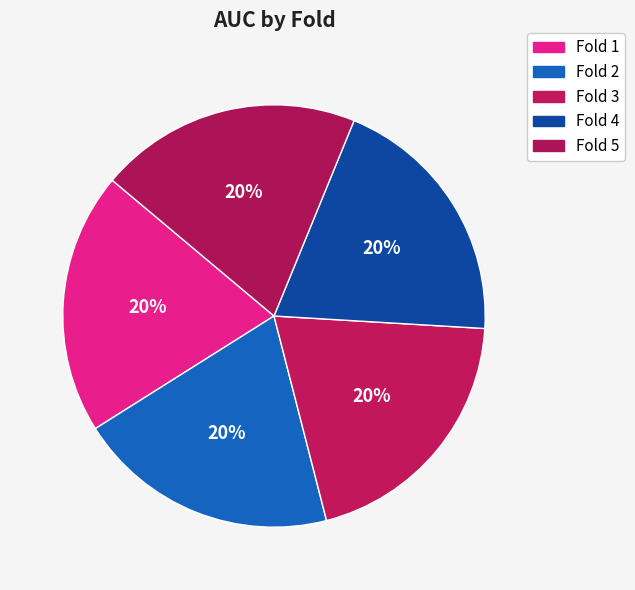

Count the number of slices in the pie.

5